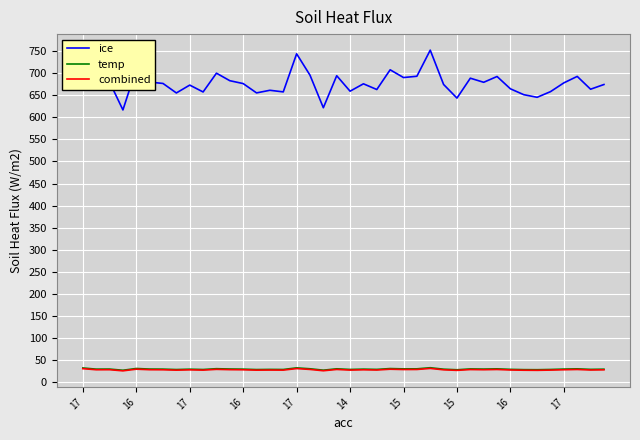

Which series has the widest spread of values?

ice